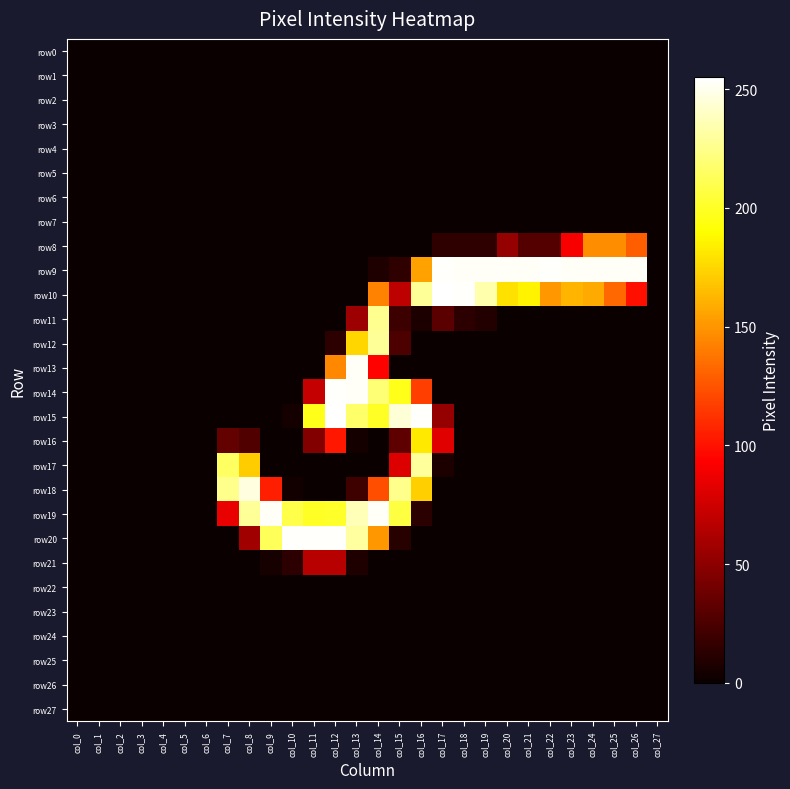

Between col_9 and col_24, which is larger?

col_9